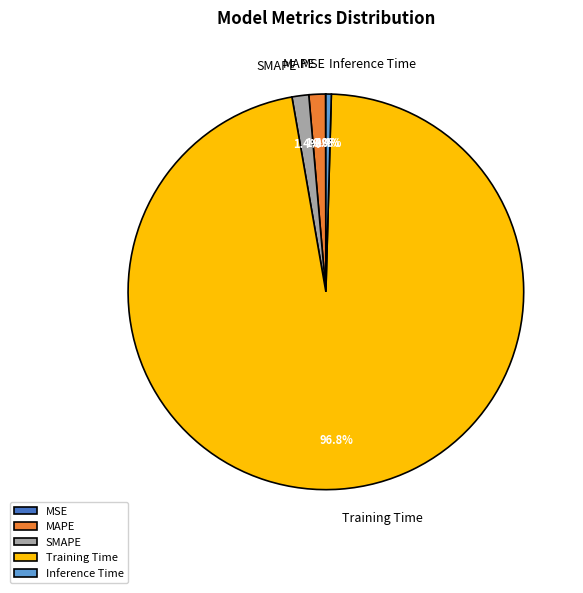

Is it true that Training Time is 90% of the pie?

False